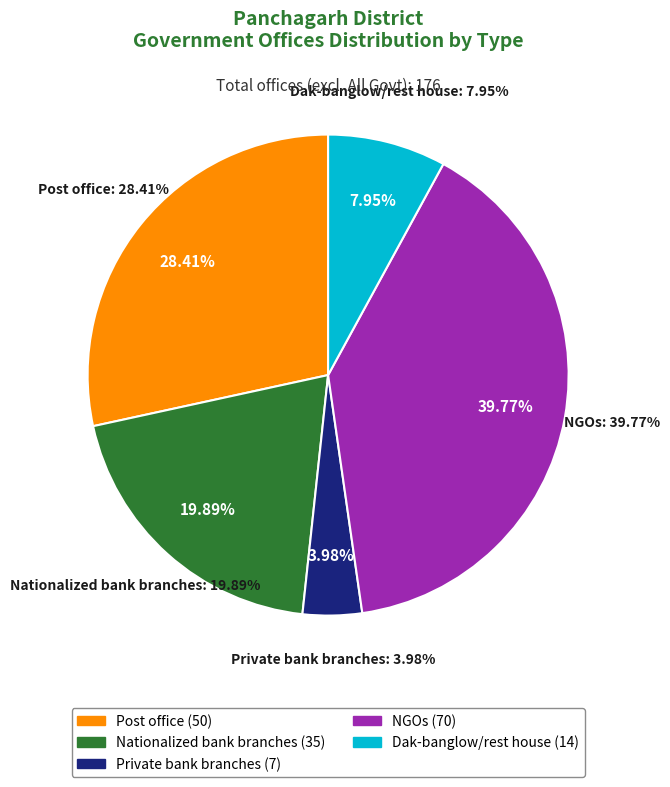

Which category has the smallest portion of the pie?

Private bank branches